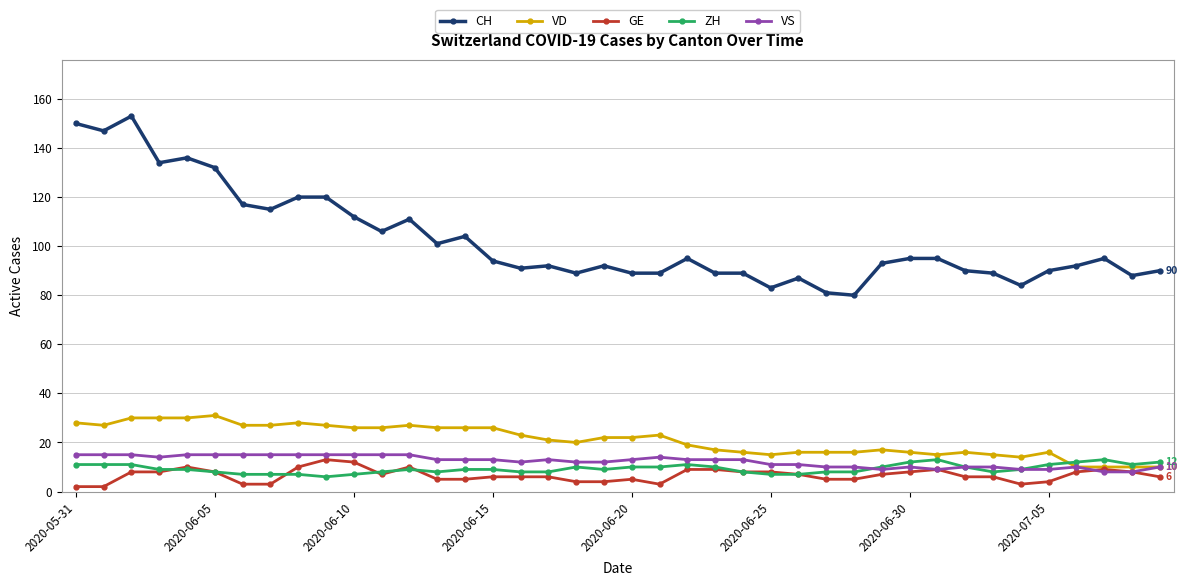

Which series has the largest total across all categories?

CH